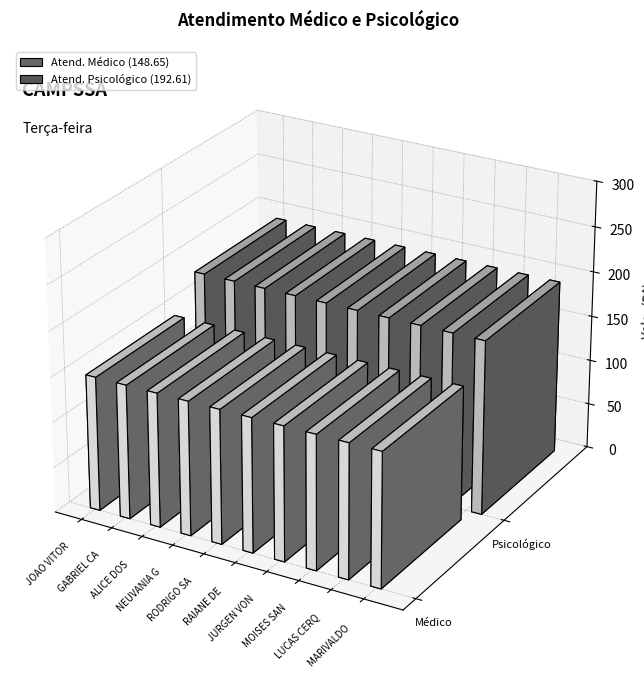

What is the total value across all series at ALICE DOS SANTOS?

341.3